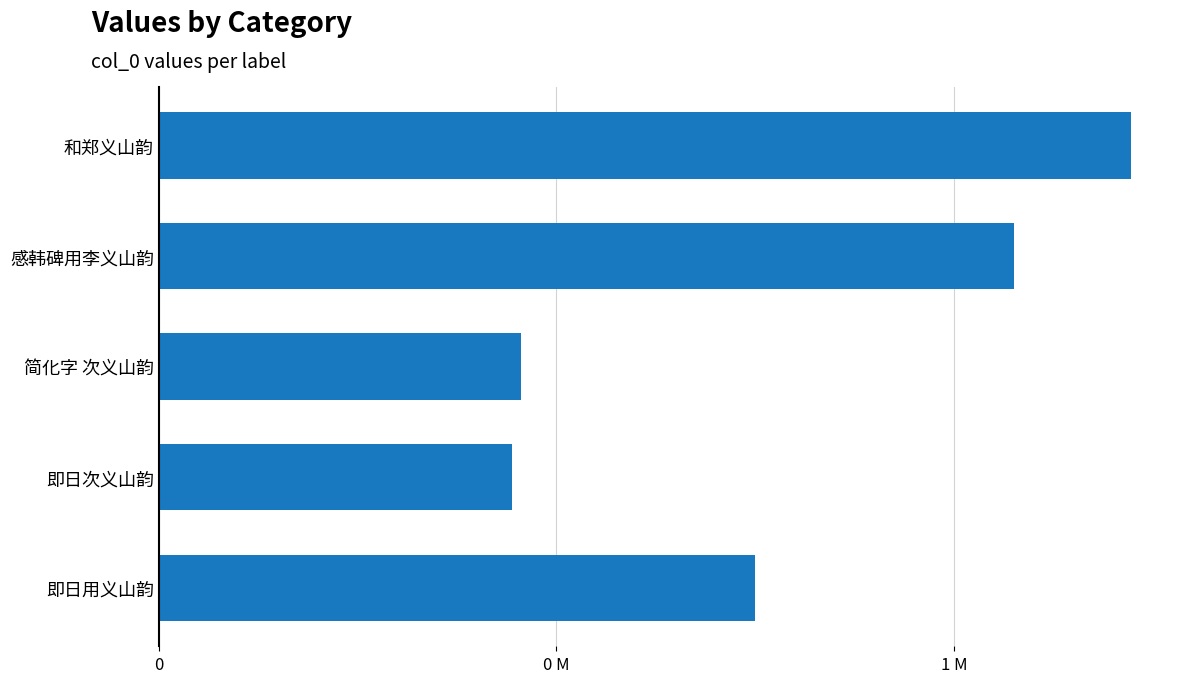

What is the average value?

703572